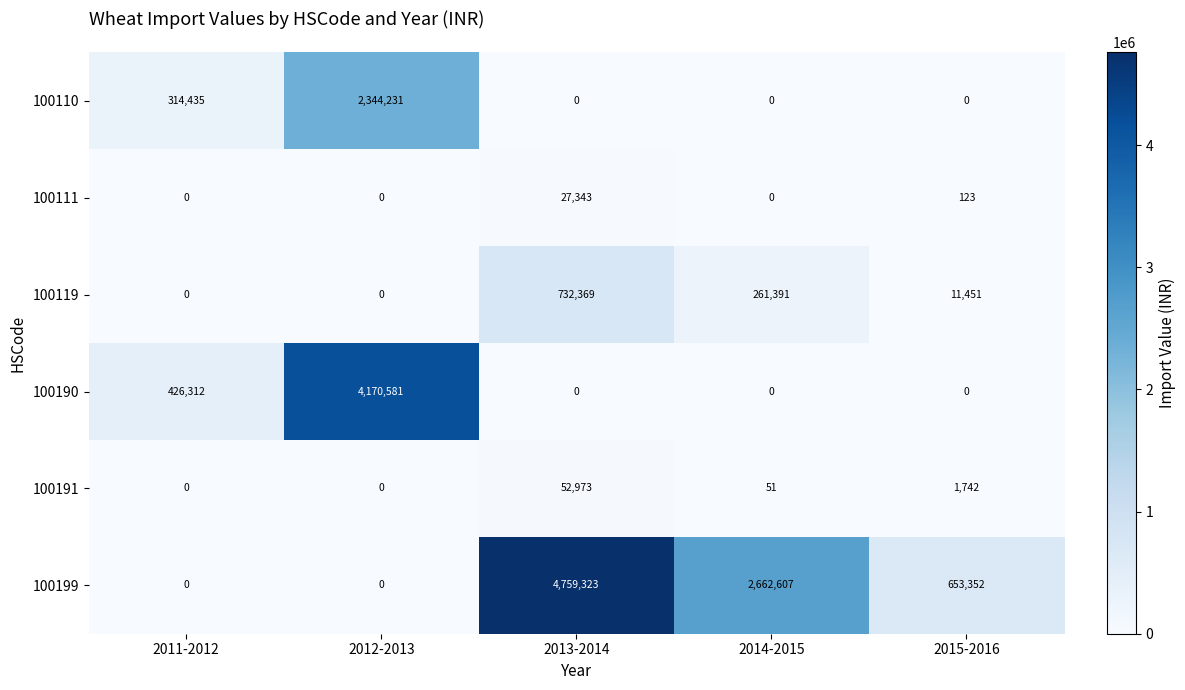

Count the number of data series in this chart.

6